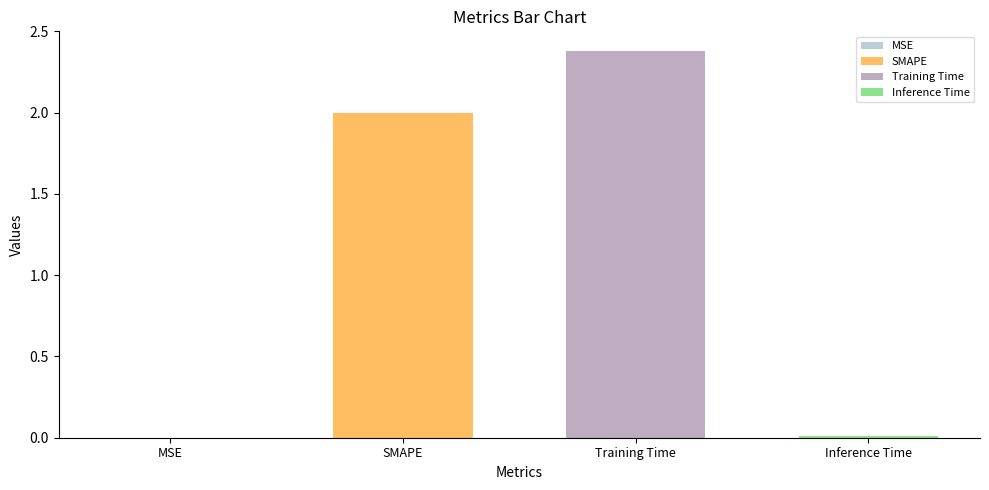

True or false: the data shows 0.0 at Inference Time.

False